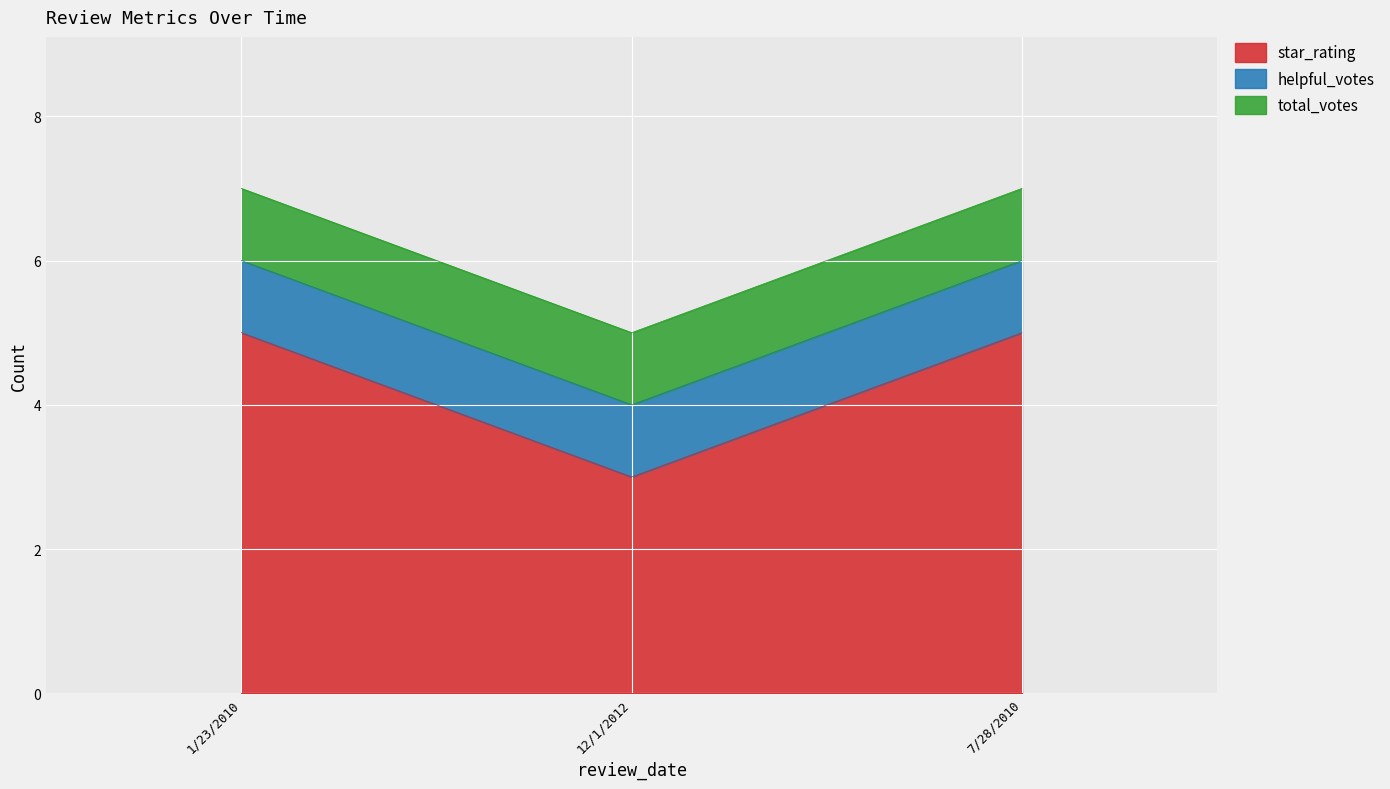

Reading right to left, list all the values displayed in this chart.

star_rating: 7/28/2010=5	12/1/2012=3	1/23/2010=5
helpful_votes: 7/28/2010=1	12/1/2012=1	1/23/2010=1
total_votes: 7/28/2010=1	12/1/2012=1	1/23/2010=1